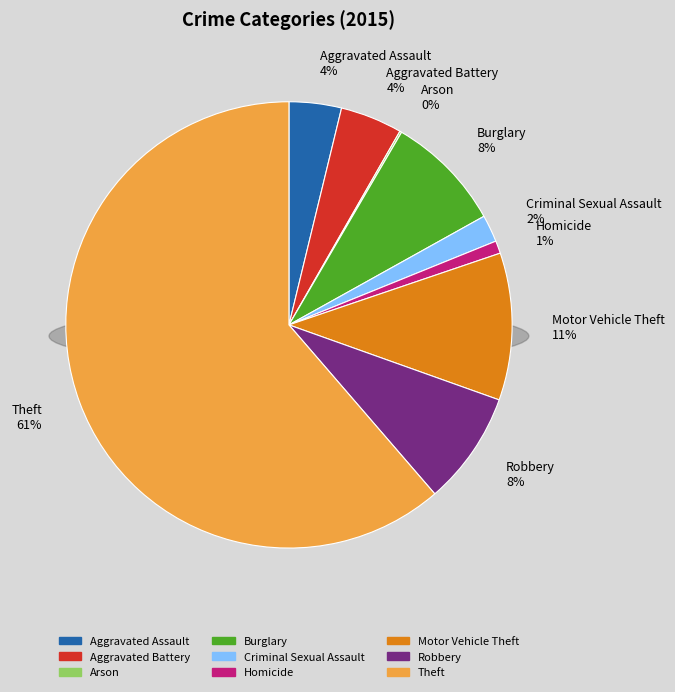

How many segments does this pie chart have?

9